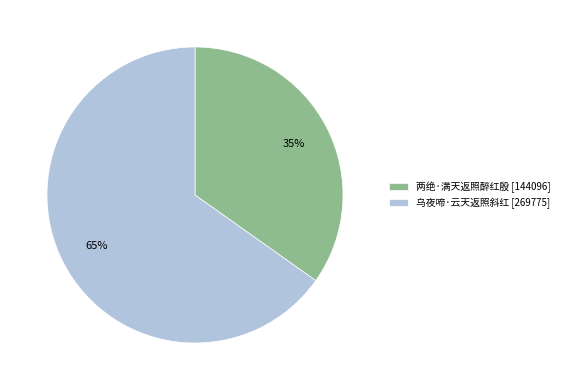

Which category has the biggest portion of the pie?

乌夜啼·云天返照斜红